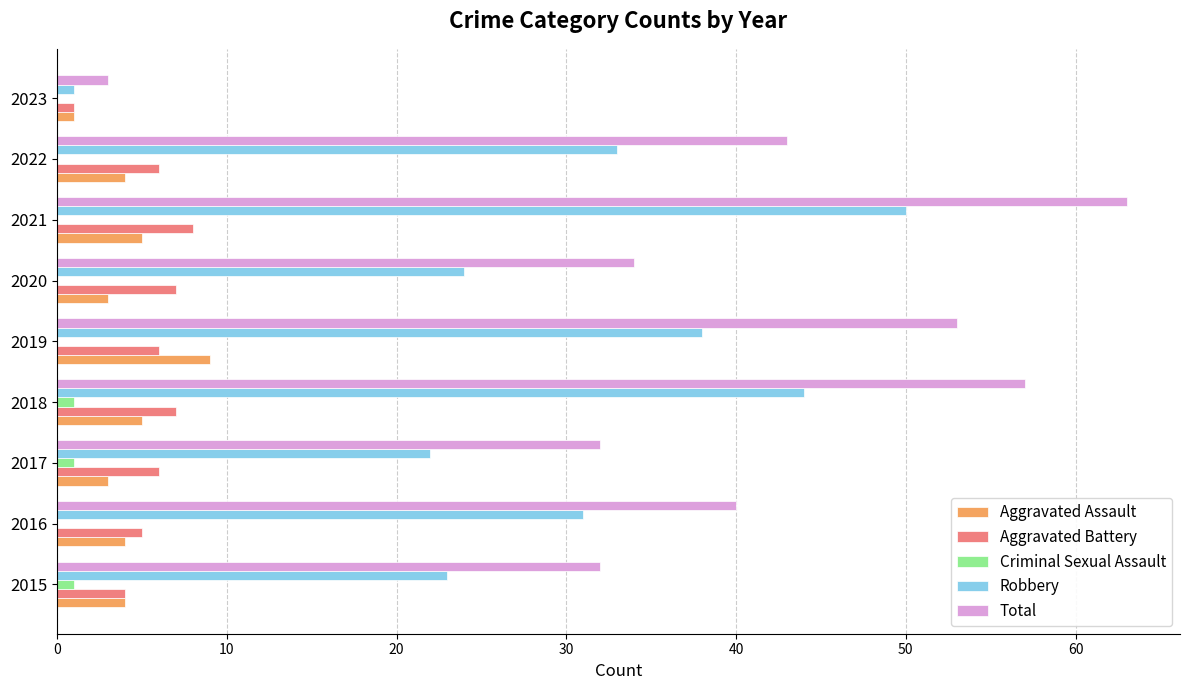

Which series changed the most between 2016 and 2023?

Total